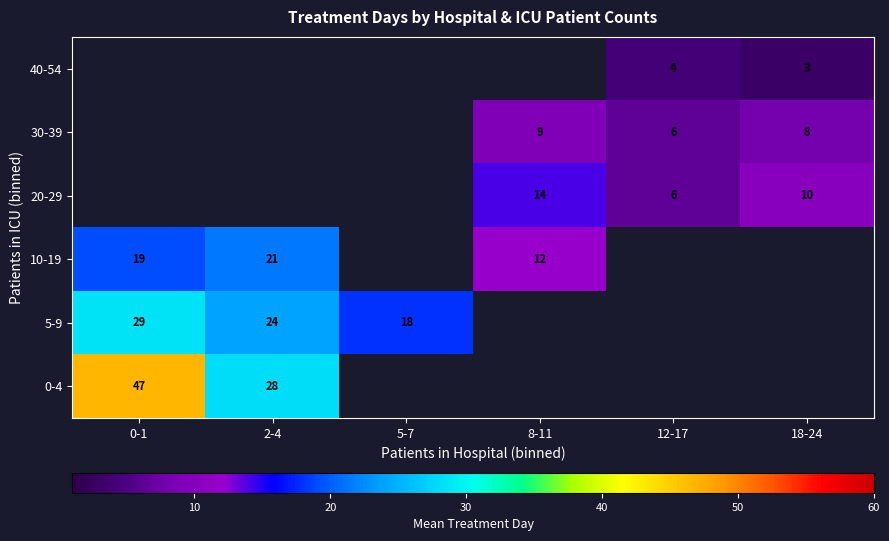

The value of 5-9 at 0-1 is 28.6. True or false?

True